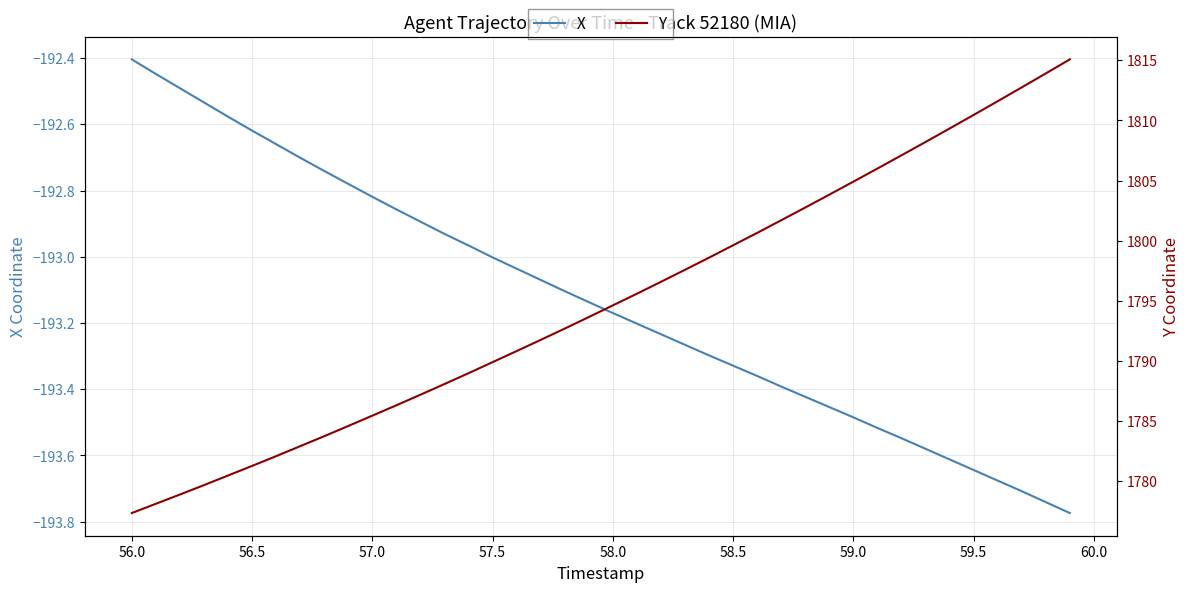

Reading left to right, list all the values displayed in this chart.

X: -192.4	-192.4	-192.5	-192.5	-192.6	-192.6	-192.7	-192.7	-192.7	-192.8	-192.8	-192.9	-192.9	-192.9	-193.0	-193.0	-193.0	-193.1	-193.1	-193.1	-193.2	-193.2	-193.2	-193.3	-193.3	-193.3	-193.4	-193.4	-193.4	-193.5	-193.5	-193.5	-193.5	-193.6	-193.6	-193.6	-193.7	-193.7	-193.7	-193.8
Y: 1777.3	1778.1	1778.9	1779.7	1780.5	1781.3	1782.1	1782.9	1783.7	1784.6	1785.5	1786.3	1787.2	1788.1	1789.0	1789.9	1790.8	1791.8	1792.7	1793.7	1794.6	1795.6	1796.6	1797.6	1798.6	1799.6	1800.7	1801.7	1802.8	1803.8	1804.9	1806.0	1807.1	1808.2	1809.3	1810.5	1811.6	1812.8	1813.9	1815.1